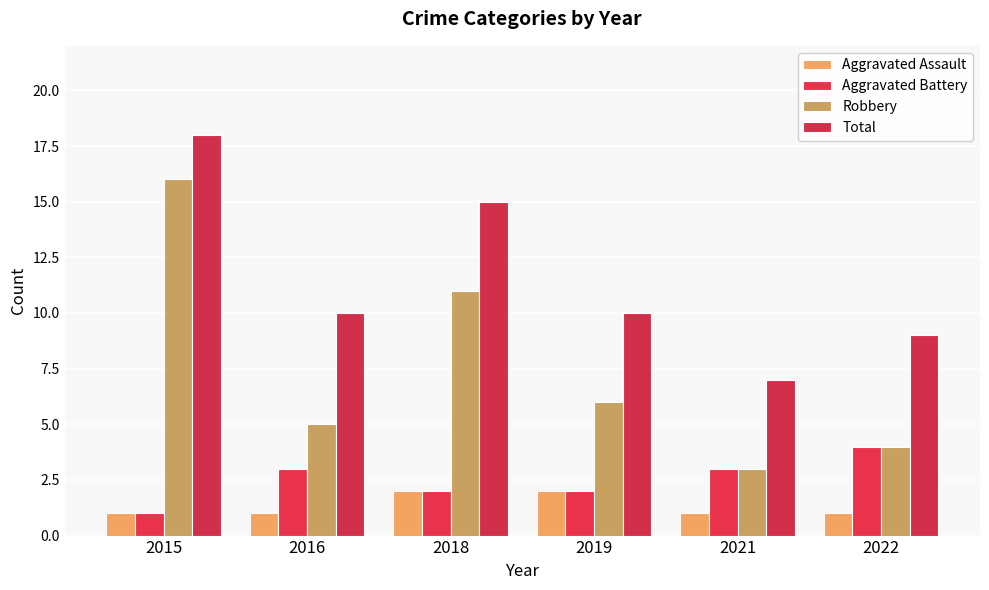

Reading left to right, extract all data points from this chart.

Aggravated Assault: 1	1	2	2	1	1
Aggravated Battery: 1	3	2	2	3	4
Robbery: 16	5	11	6	3	4
Total: 18	10	15	10	7	9